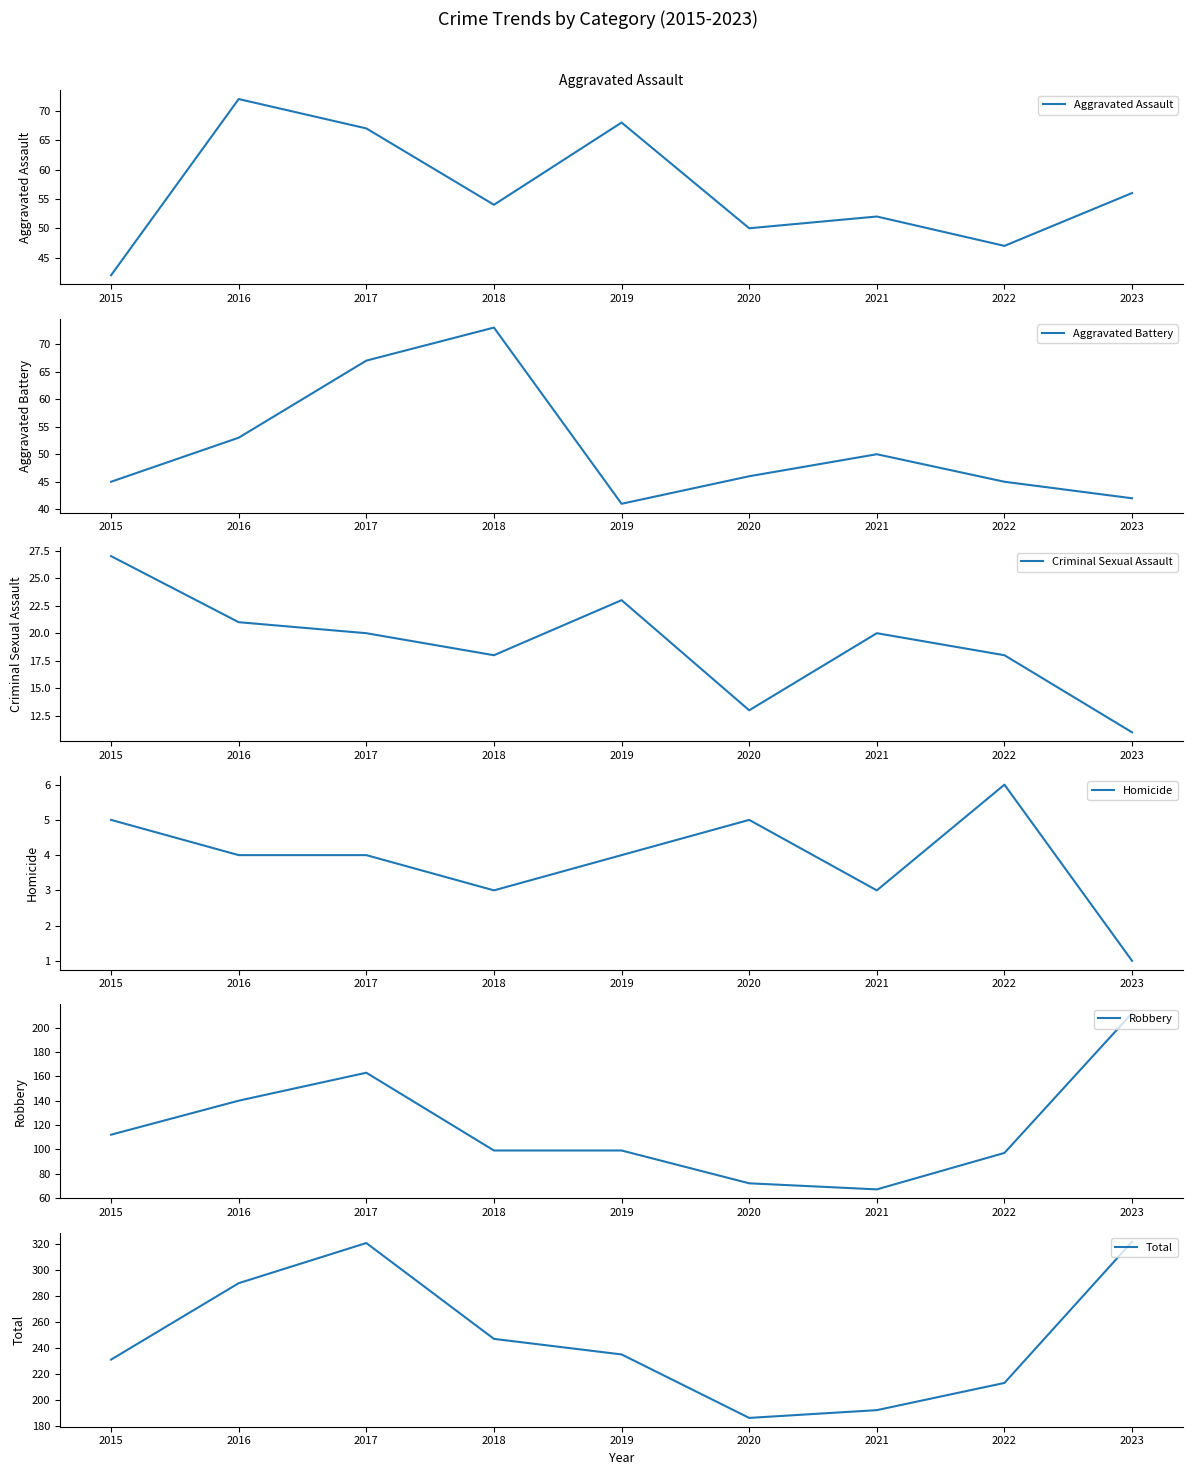

At how many categories does at least one series exceed 289?

3